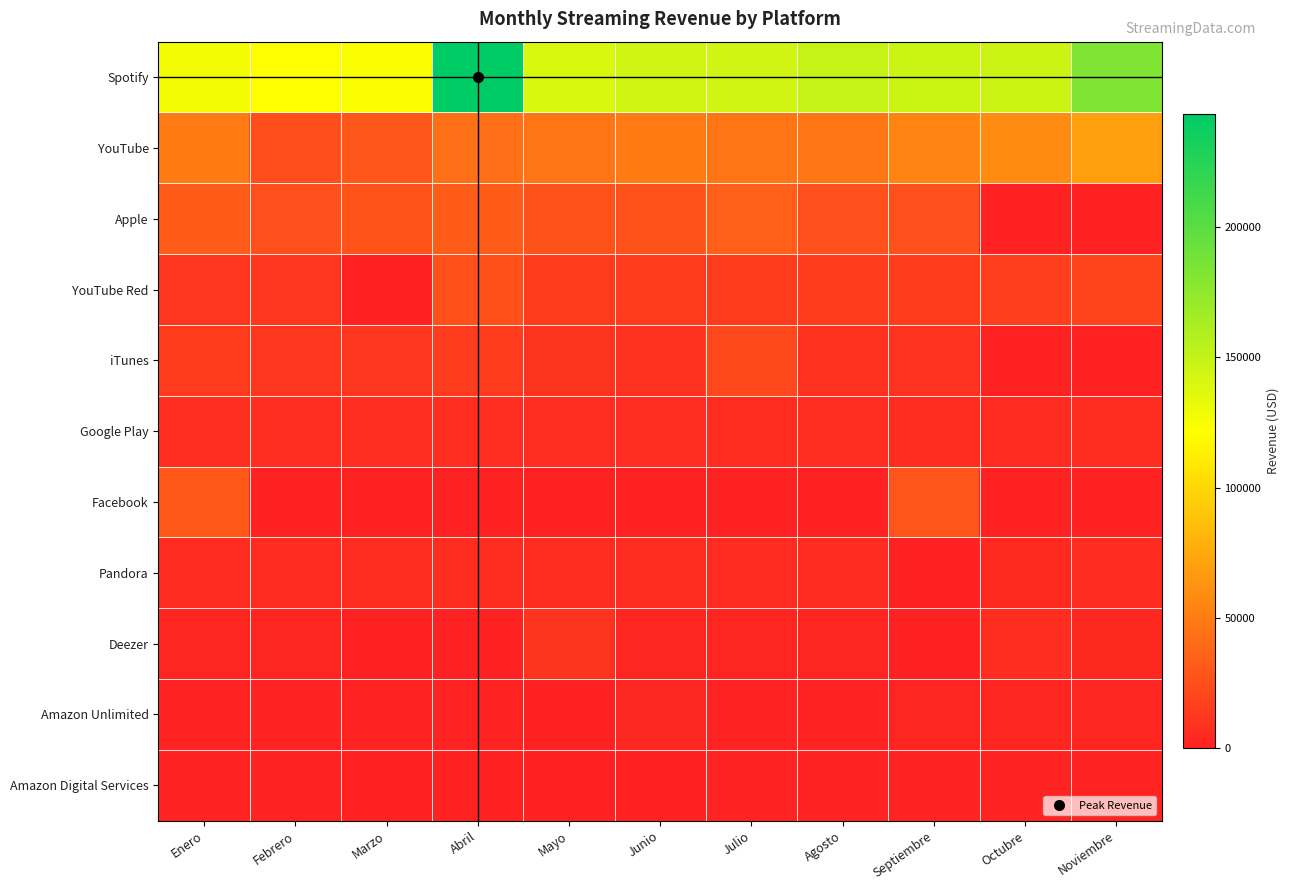

At Febrero, list the series in order from smallest to largest.

Facebook, Amazon Unlimited, Amazon Digital Services, Deezer, Pandora, Google Play, iTunes, YouTube Red, YouTube, Apple, Spotify